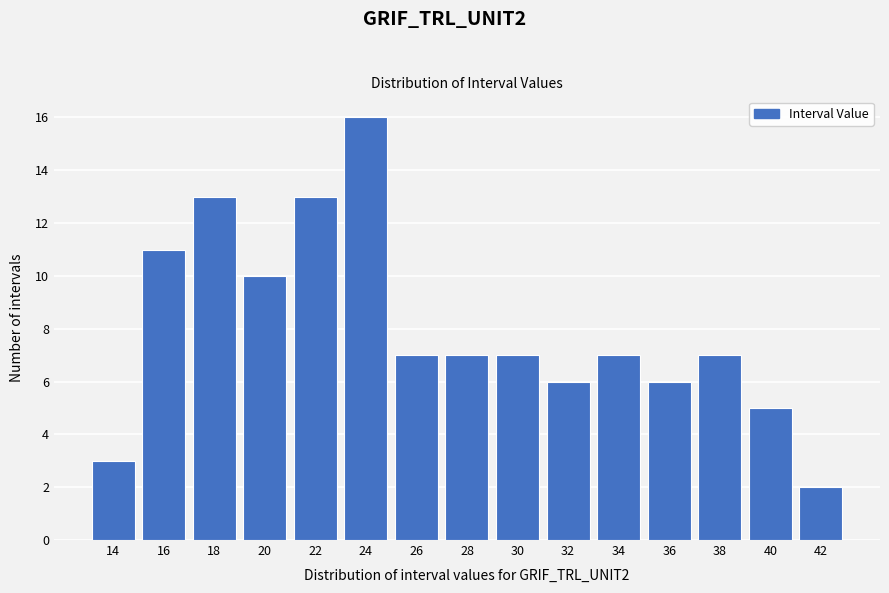

Reading left to right, list all the values displayed in this chart.

3	11	13	10	13	16	7	7	7	6	7	6	7	5	2